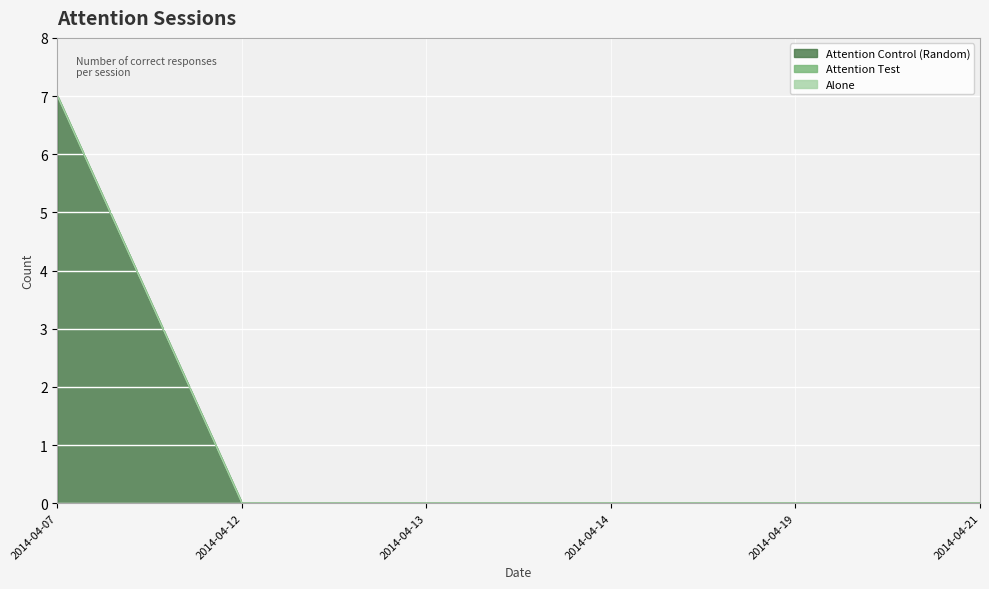

Where is Alone nearest to the value 0?

2014-04-07